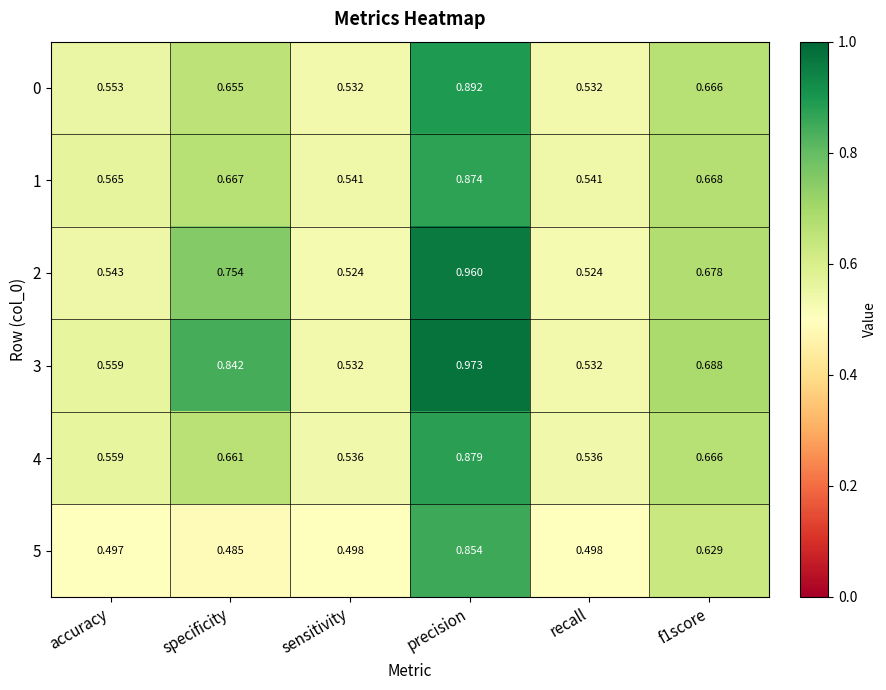

At which category does the chart reach its minimum across all series?

specificity